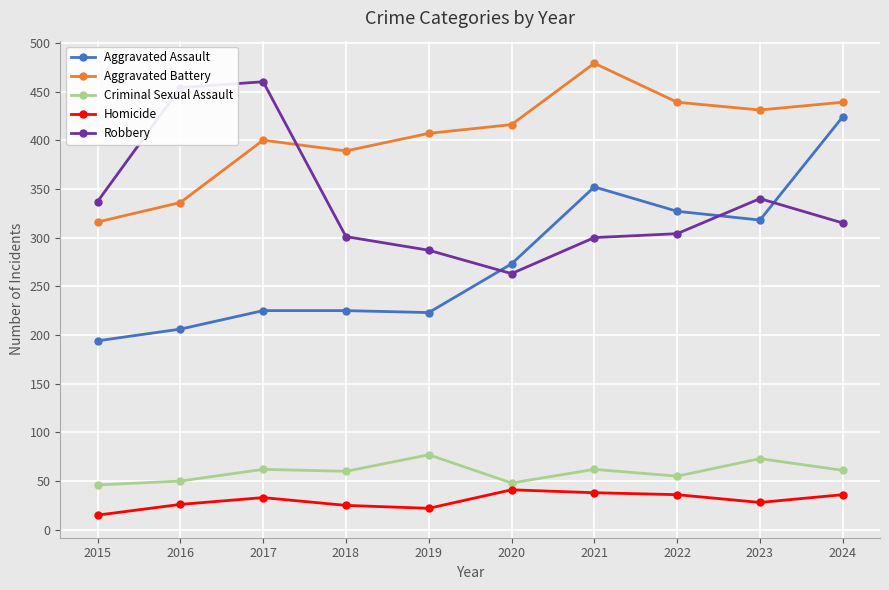

Which series changed the most between 2016 and 2018?

Robbery